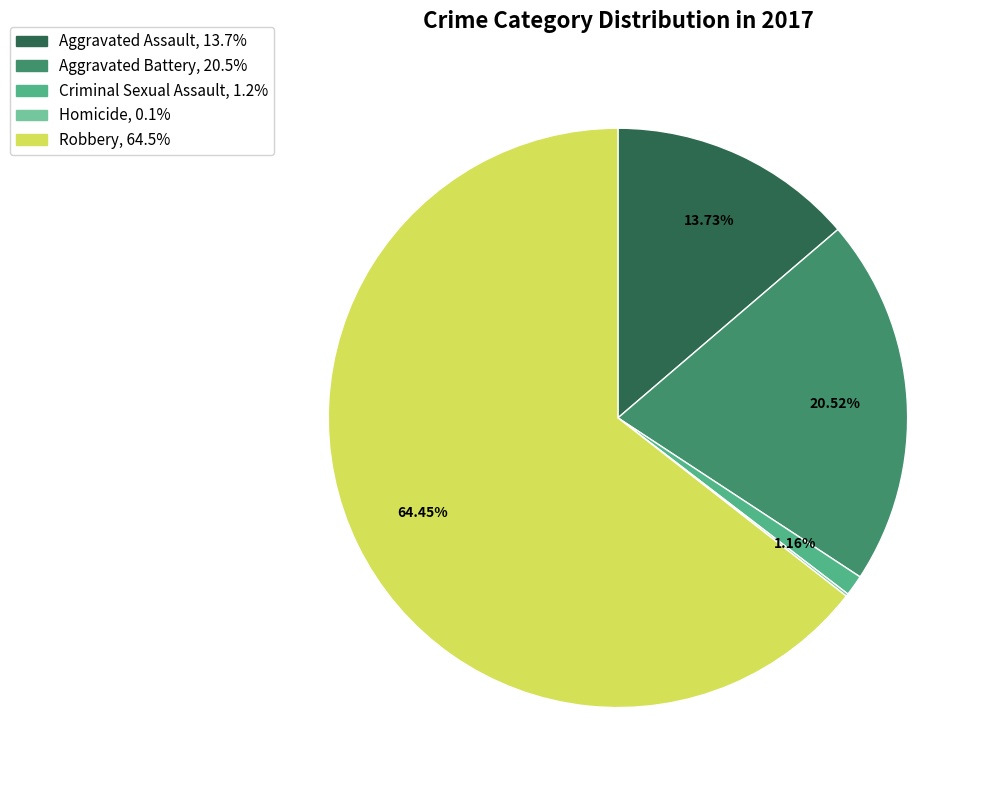

What is the ratio of the value at Aggravated Assault to the value at Aggravated Battery?

0.7